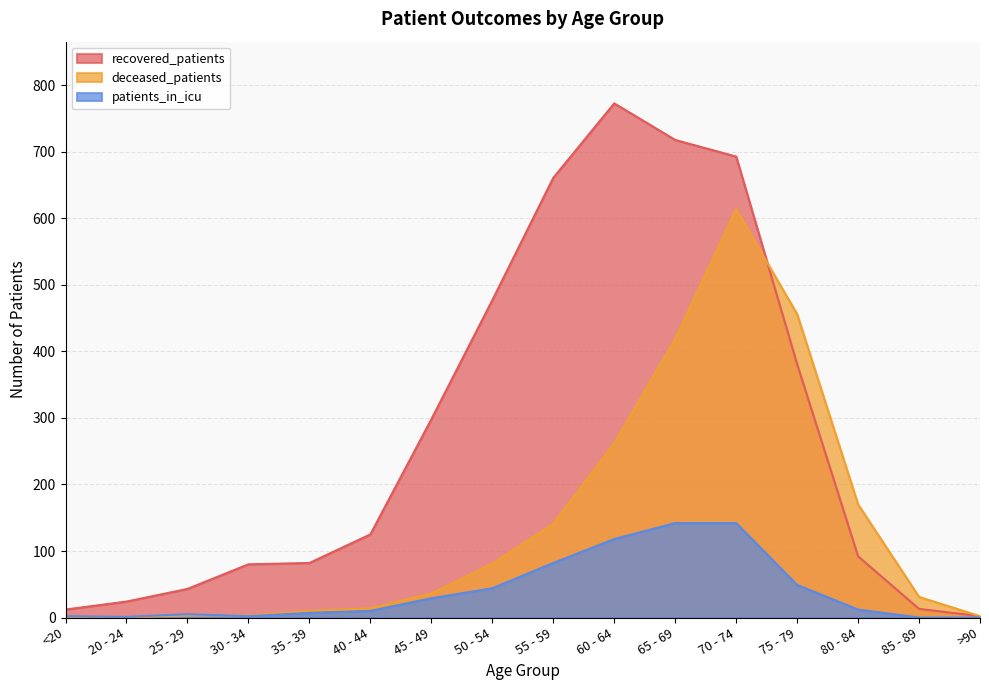

Reading right to left, transcribe all the data shown in this chart.

recovered_patients: >90=2	85 - 89=13	80 - 84=92	75 - 79=381	70 - 74=693	65 - 69=718	60 - 64=773	55 - 59=661	50 - 54=477	45 - 49=298	40 - 44=125	35 - 39=82	30 - 34=80	25 - 29=43	20 - 24=24	<20=12
deceased_patients: >90=2	85 - 89=31	80 - 84=170	75 - 79=456	70 - 74=614	65 - 69=419	60 - 64=262	55 - 59=141	50 - 54=81	45 - 49=36	40 - 44=14	35 - 39=10	30 - 34=3	25 - 29=3	20 - 24=0	<20=1
patients_in_icu: >90=0	85 - 89=0	80 - 84=12	75 - 79=49	70 - 74=142	65 - 69=142	60 - 64=118	55 - 59=82	50 - 54=44	45 - 49=29	40 - 44=10	35 - 39=7	30 - 34=2	25 - 29=5	20 - 24=1	<20=2